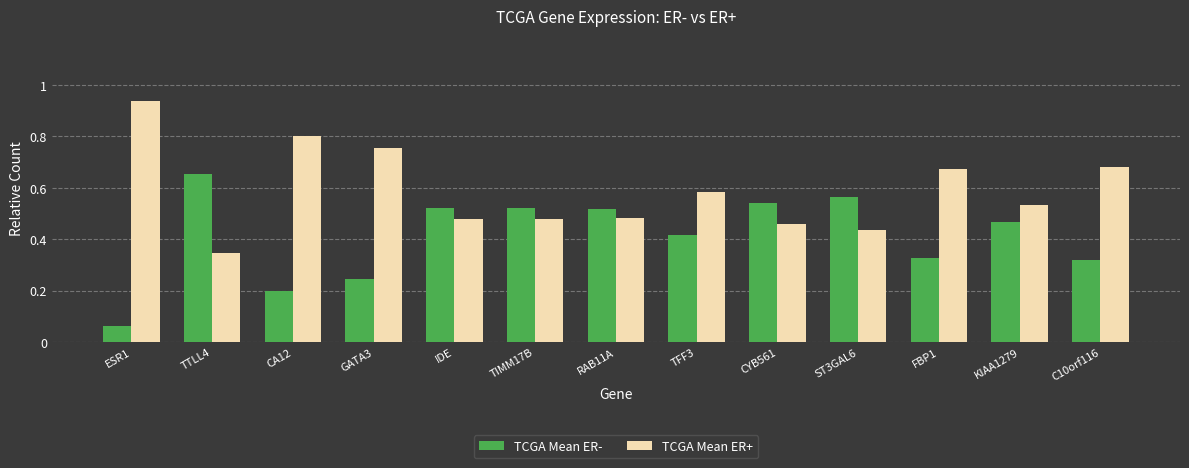

How many bars are there in total?

26